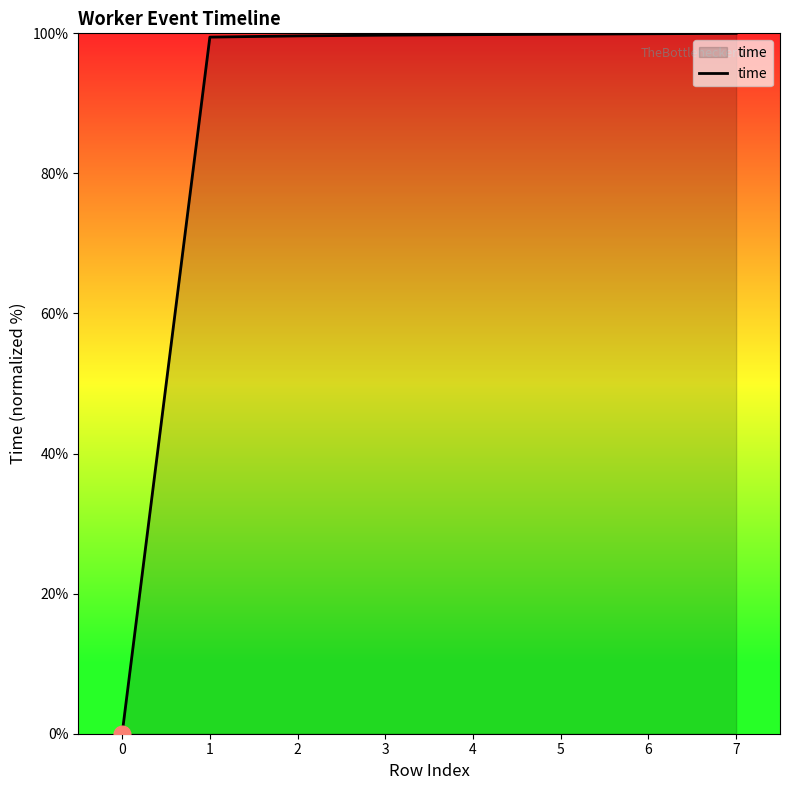

What is the difference between the maximum and minimum values?

100.0